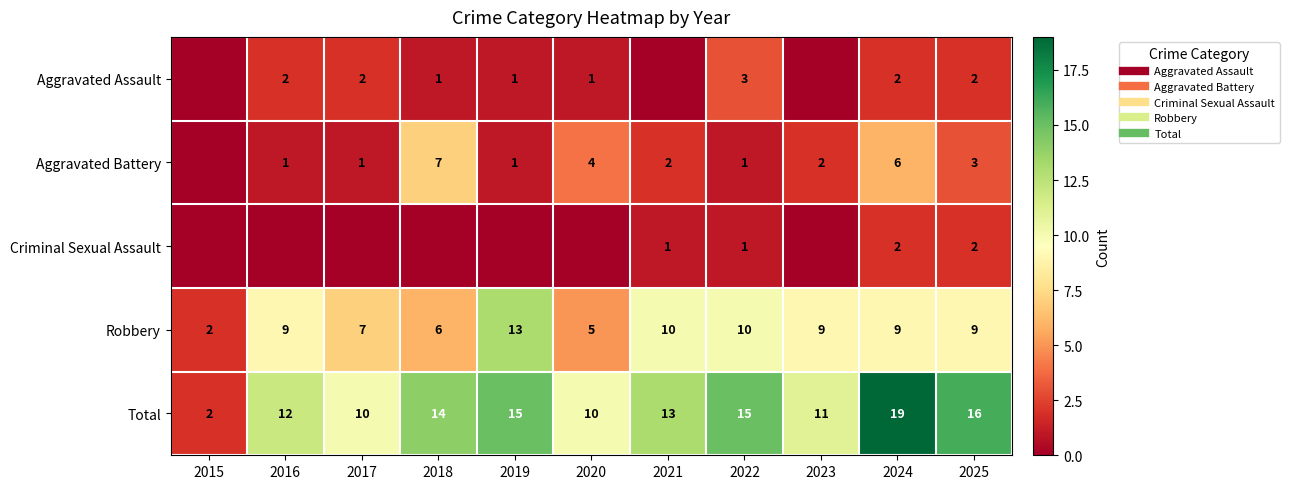

What is the sum of the Aggravated Battery values at 2025 and 2020?

7